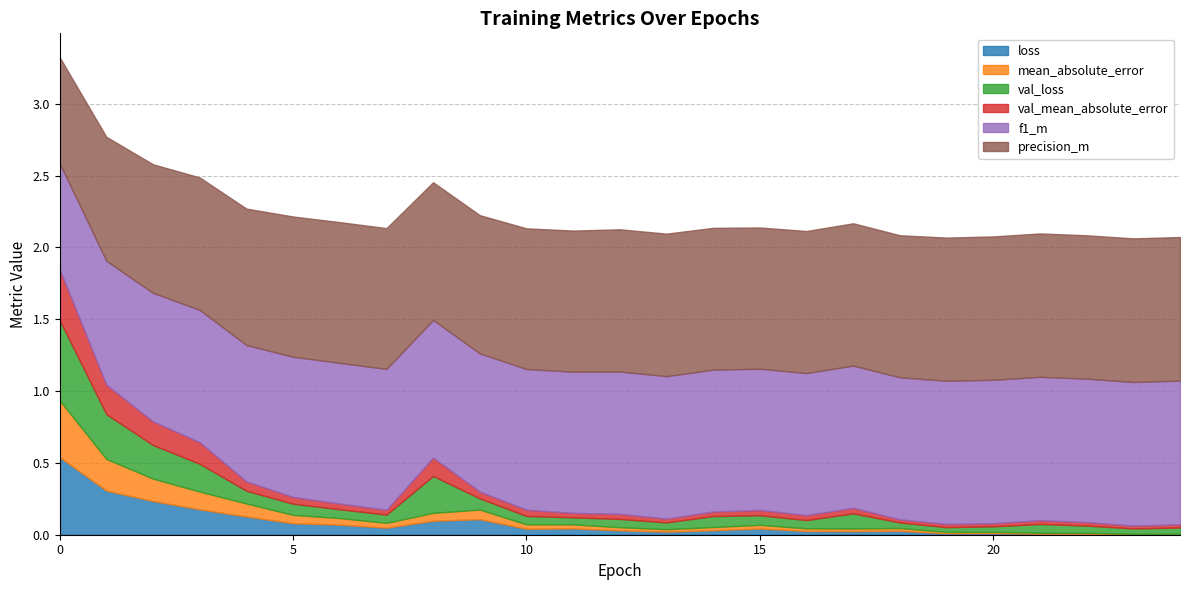

What is the difference between the highest and lowest values at 20?

1.0